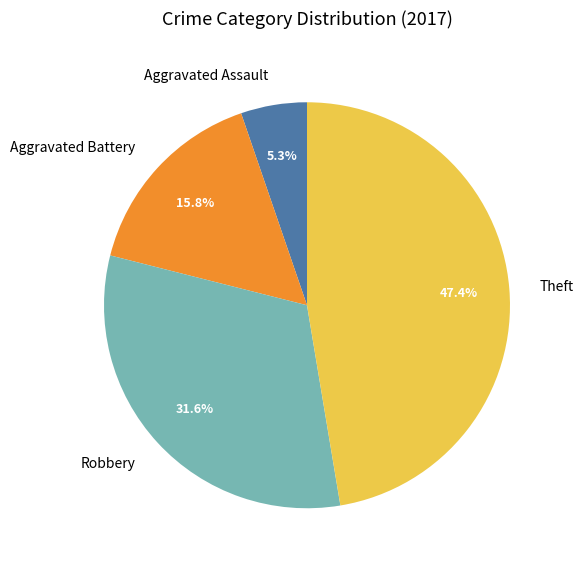

Count the number of slices in the pie.

4